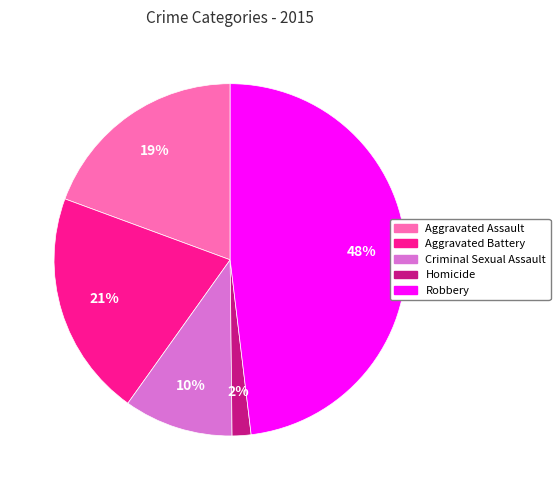

Which slice is the largest?

Robbery